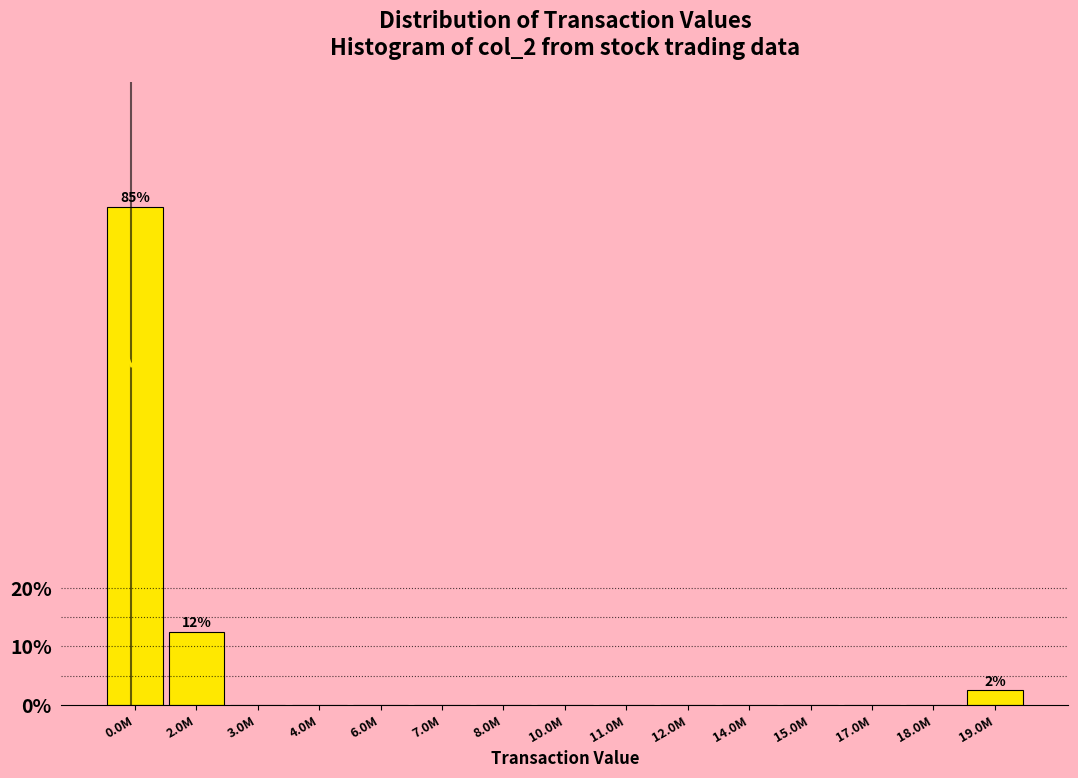

Reading left to right, list all the values displayed in this chart.

0.0M=85.0	2.0M=12.5	3.0M=0.0	4.0M=0.0	6.0M=0.0	7.0M=0.0	8.0M=0.0	10.0M=0.0	11.0M=0.0	12.0M=0.0	14.0M=0.0	15.0M=0.0	17.0M=0.0	18.0M=0.0	19.0M=2.5